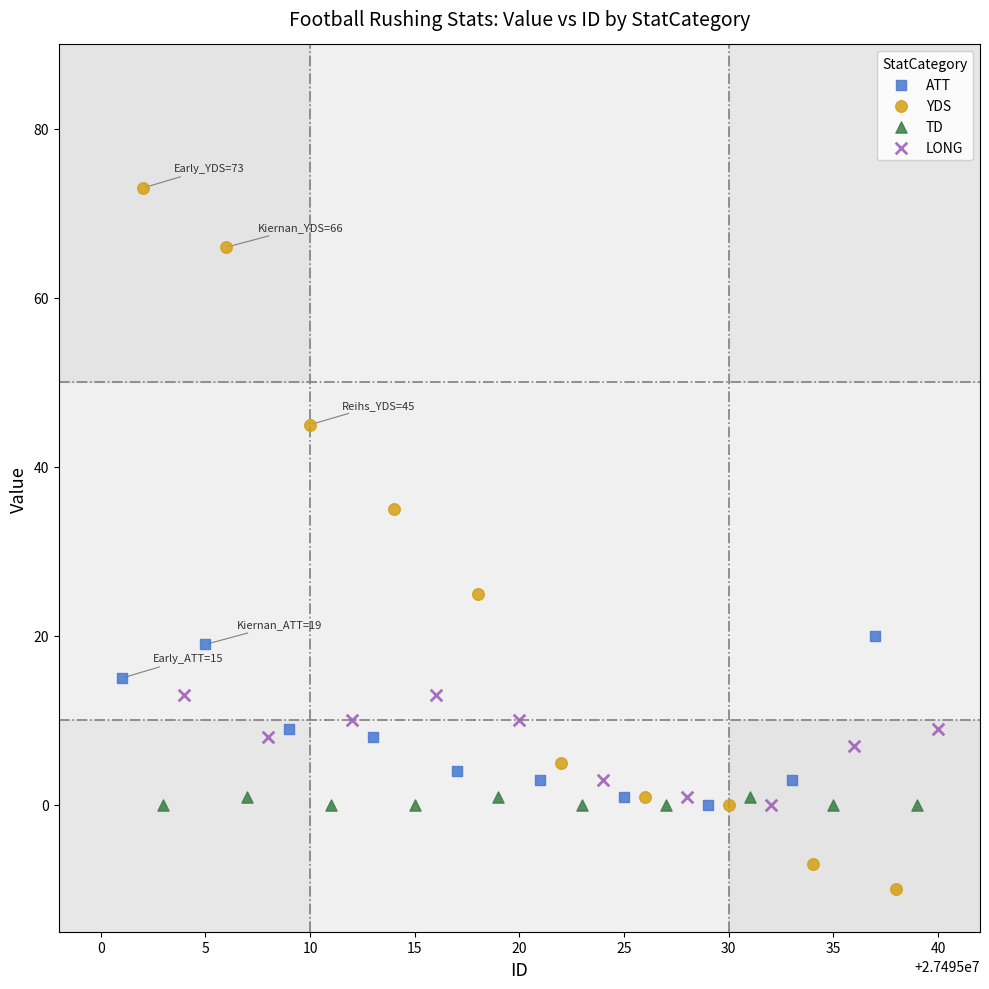

Which series contains the highest Y value?

YDS